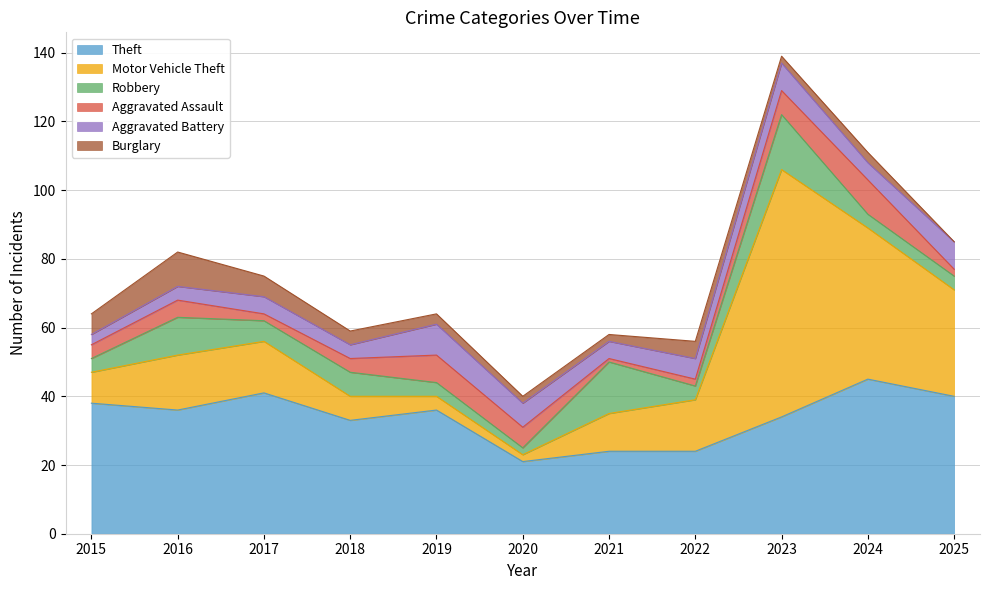

How many categories are shown in the chart?

11